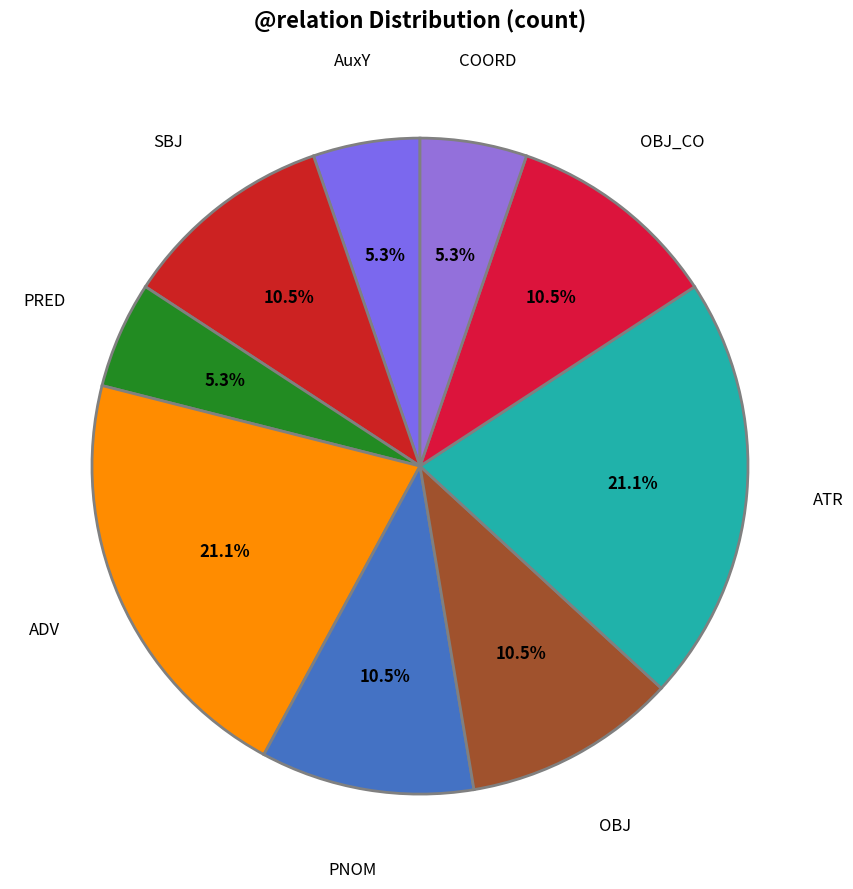

How many segments does this pie chart have?

9